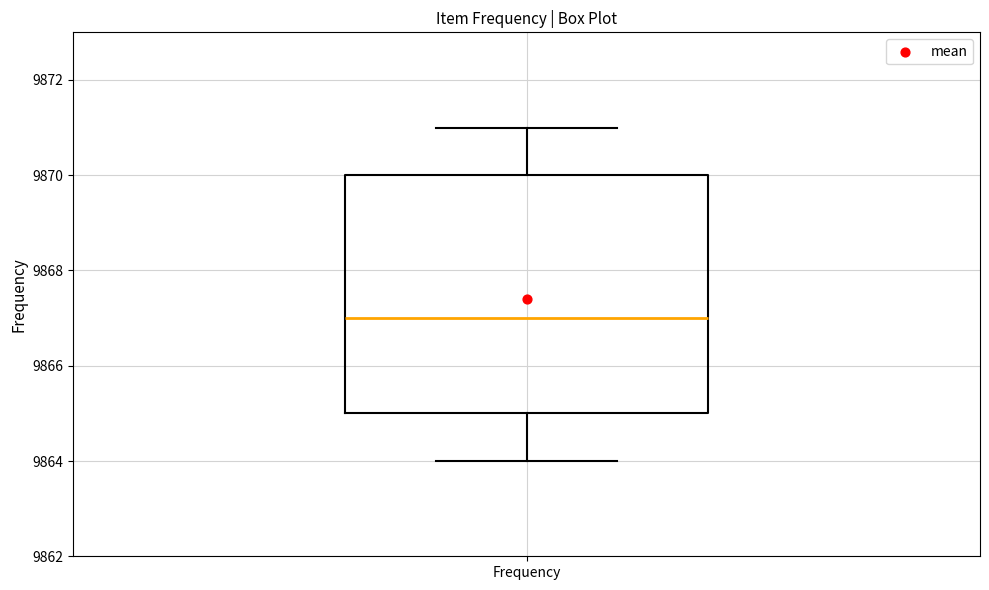

Where does the lower whisker of the box for Frequency end on the y-axis? The values are not printed on the chart, so give them approximately, as read against the axis.

9864